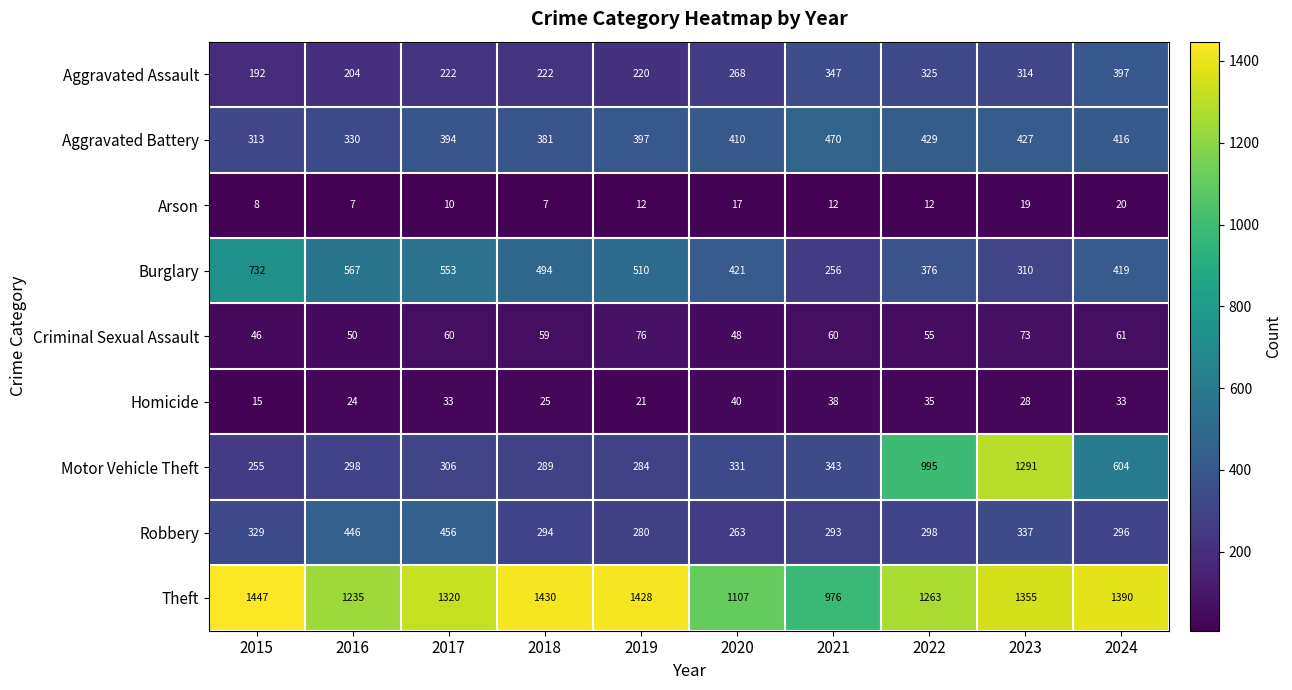

List the labels in order of Aggravated Battery value, largest first.

2021, 2022, 2023, 2024, 2020, 2019, 2017, 2018, 2016, 2015